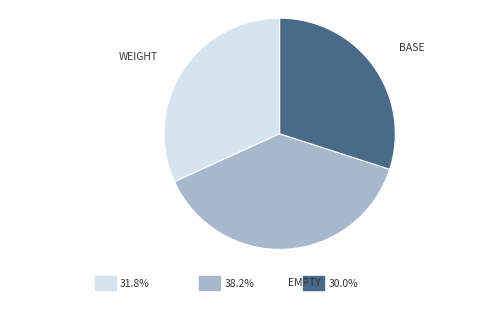

Does any single category account for the majority?

No